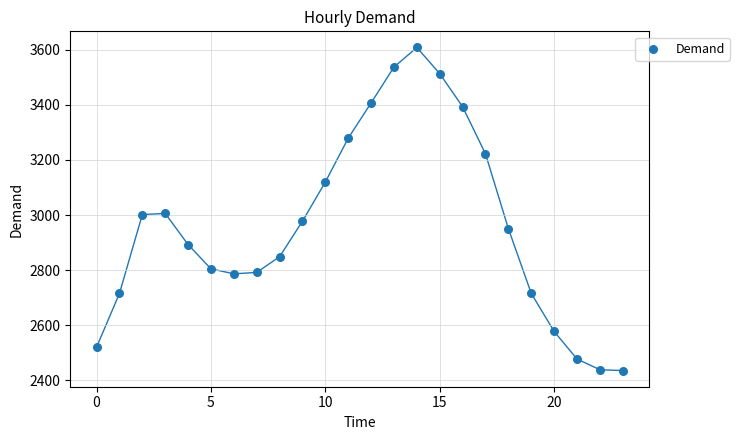

What is the range of Y values (max minus min)?

1172